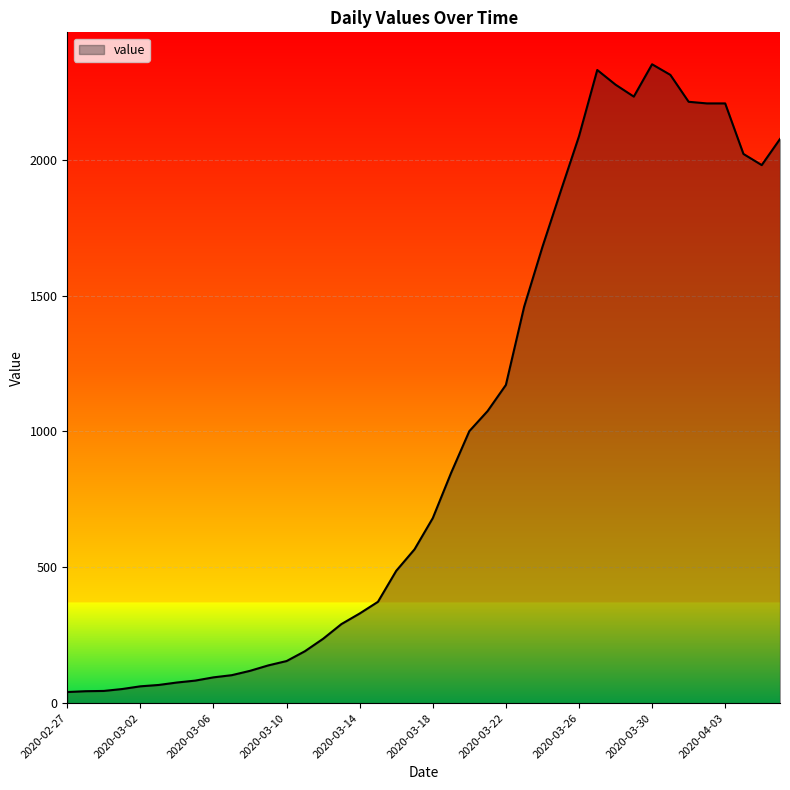

What is the maximum value shown in the chart?

2351